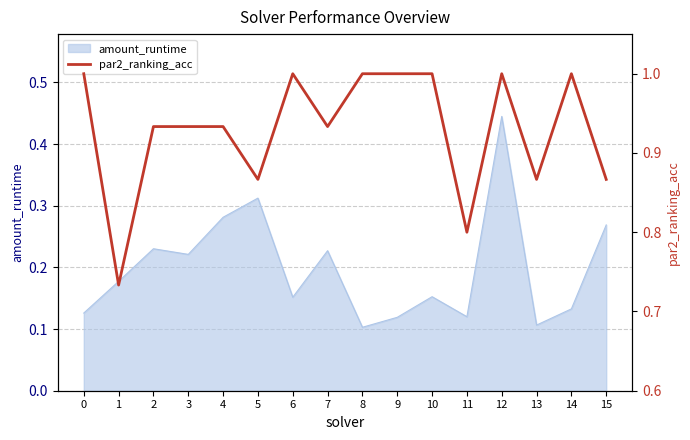

At which label is the value closest to 0?

1